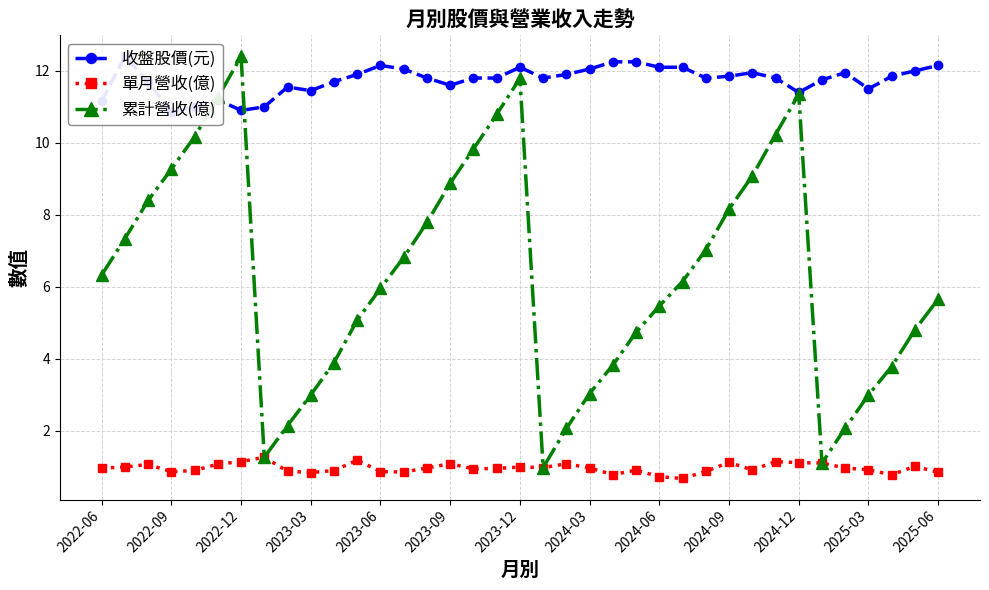

True or false: 單月營收(億) has more than 2 points higher than both neighbors.

True